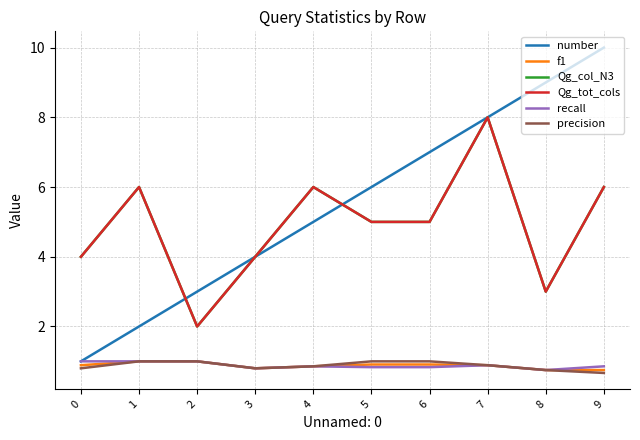

Reading left to right, list all the values displayed in this chart.

number: 0=1.0	1=2.0	2=3.0	3=4.0	4=5.0	5=6.0	6=7.0	7=8.0	8=9.0	9=10.0
f1: 0=0.9	1=1.0	2=1.0	3=0.8	4=0.9	5=0.9	6=0.9	7=0.9	8=0.8	9=0.8
Qg_col_N3: 0=4.0	1=6.0	2=2.0	3=4.0	4=6.0	5=5.0	6=5.0	7=8.0	8=3.0	9=6.0
Qg_tot_cols: 0=4.0	1=6.0	2=2.0	3=4.0	4=6.0	5=5.0	6=5.0	7=8.0	8=3.0	9=6.0
recall: 0=1.0	1=1.0	2=1.0	3=0.8	4=0.9	5=0.8	6=0.8	7=0.9	8=0.8	9=0.9
precision: 0=0.8	1=1.0	2=1.0	3=0.8	4=0.9	5=1.0	6=1.0	7=0.9	8=0.8	9=0.7